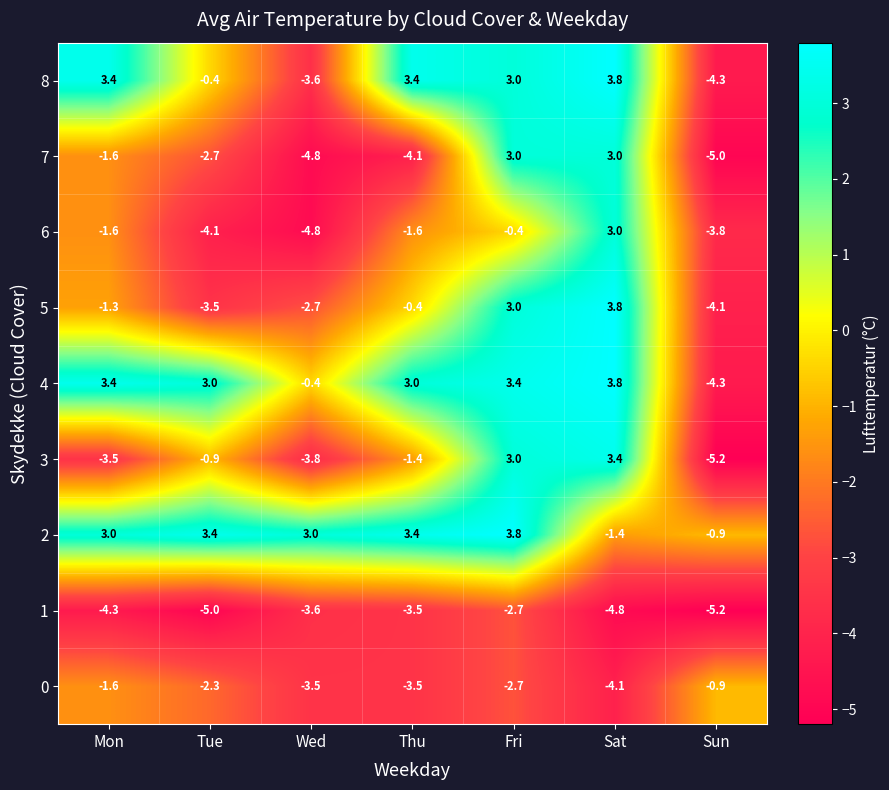

At which category is the sum across all series the highest?

Fri